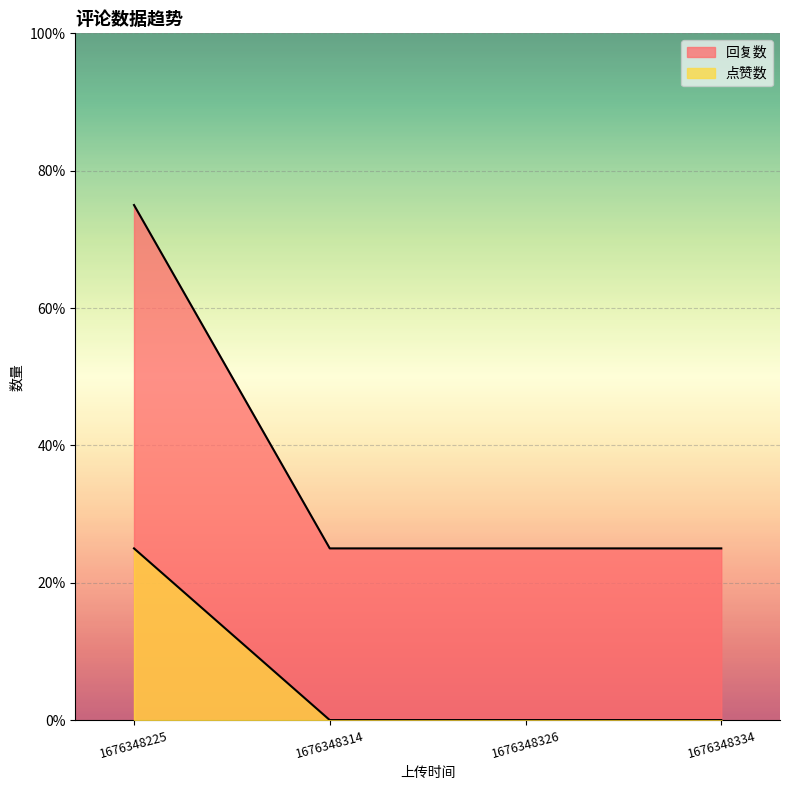

What is the sum of the 点赞数 values at 1676348225 and 1676348326?

1